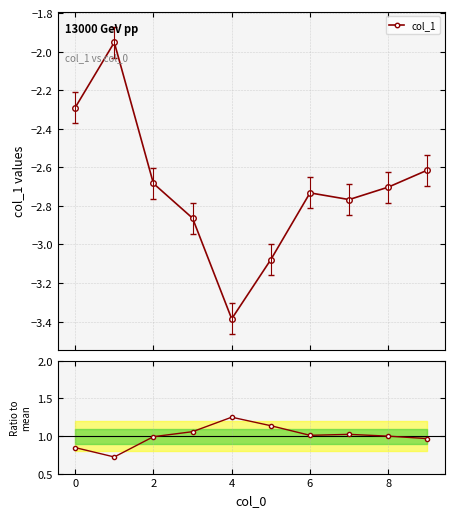

List the series in order of their overall mean, lowest first.

col_1, Ratio